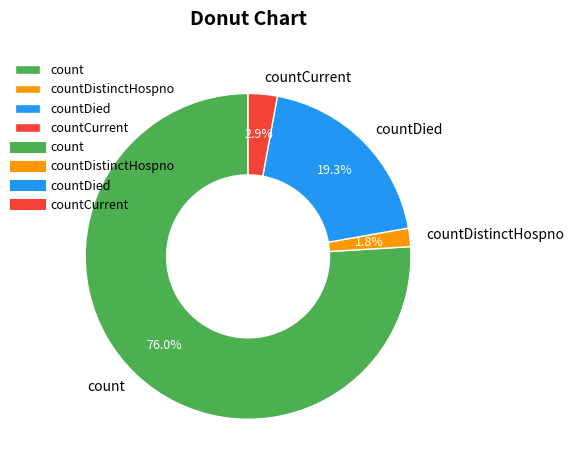

How many segments does this pie chart have?

4